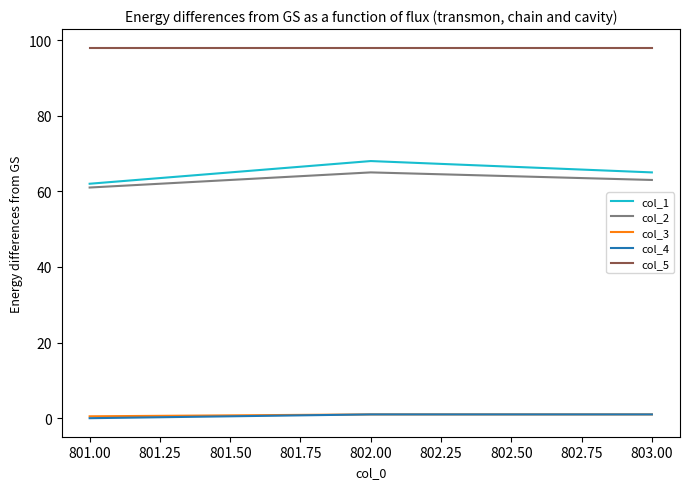

Is the value of col_2 at 802.00 greater than the value of col_4 at 801.00?

Yes